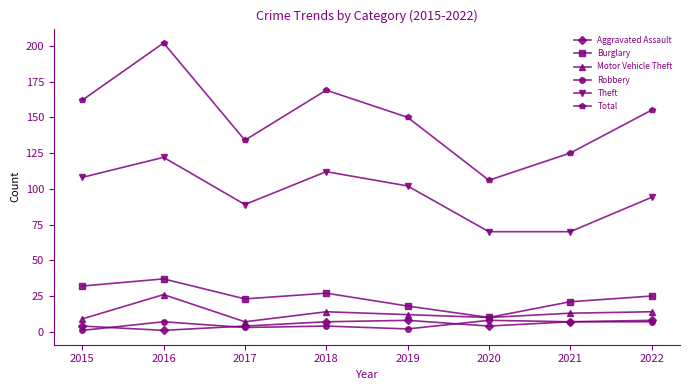

True or false: Theft has more than 1 points higher than both neighbors.

True